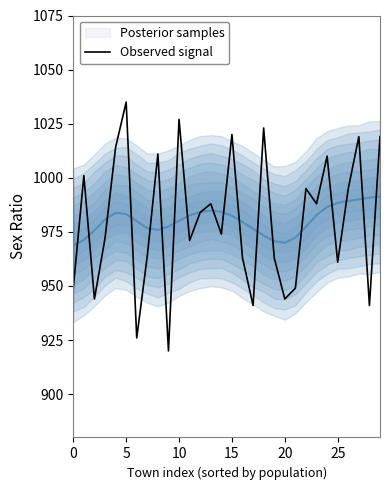

The value at 0 is 449. True or false?

False